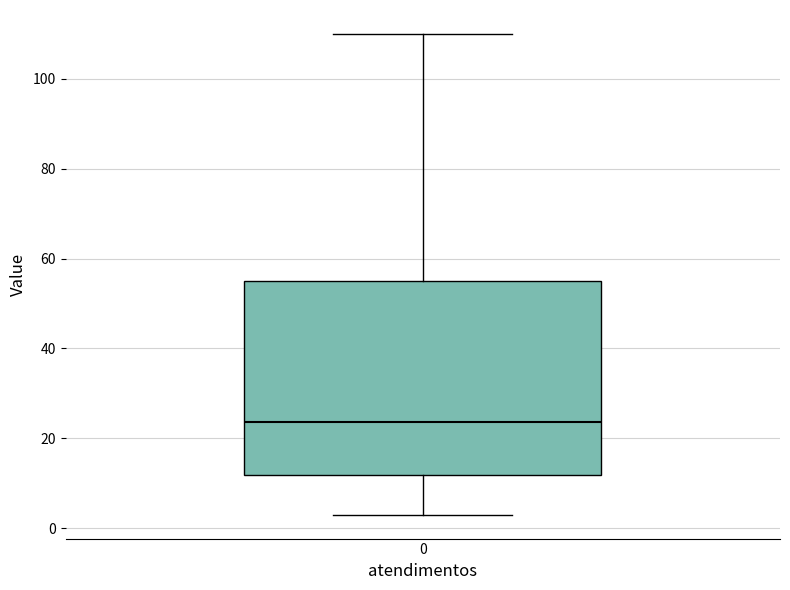

Read this box plot against the y-axis: the position of the median line, the range covered by the box, and the ends of both whiskers. The values are not printed on the chart, so give them approximately, as read against the axis.

median 24, box 12 to 56, whiskers 4 to 110